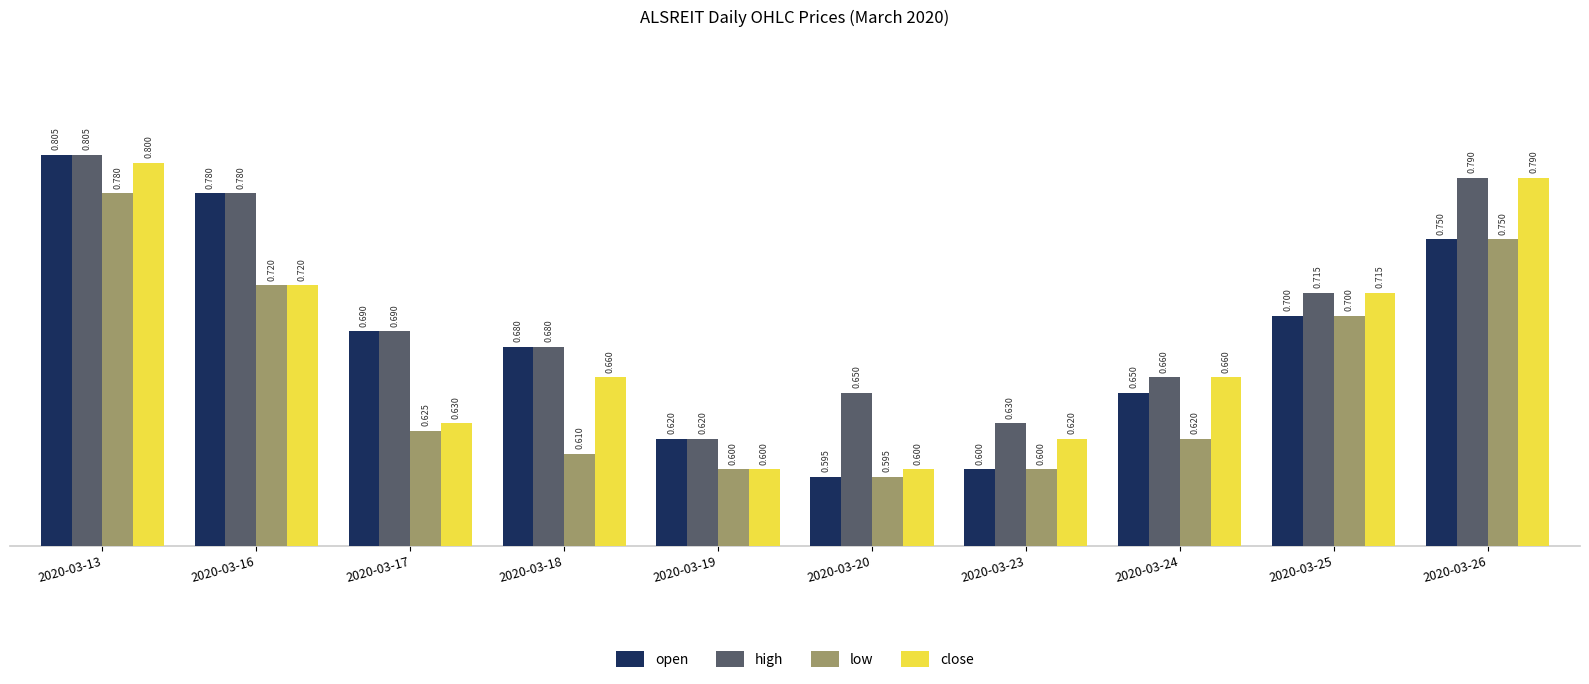

What is the difference between the maximum and minimum values in the open series?

0.2